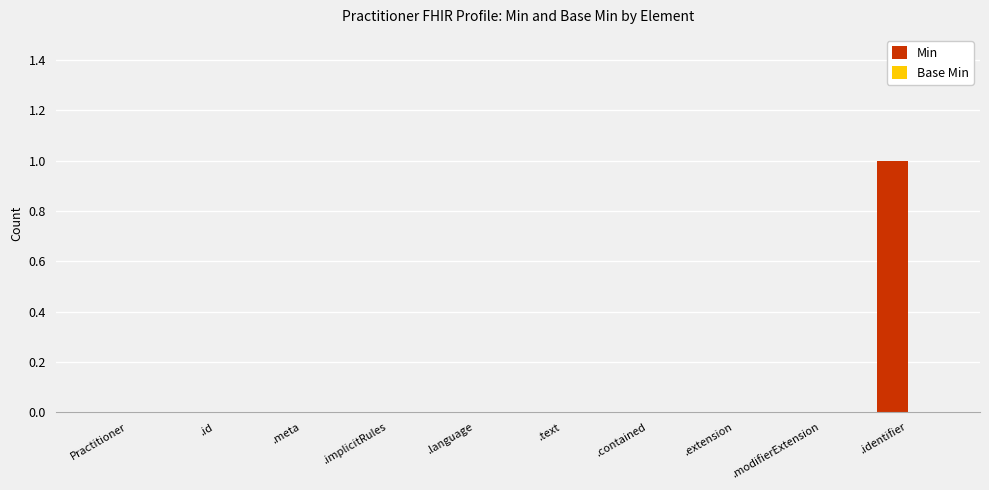

The value at .modifierExtension is 0. True or false?

True